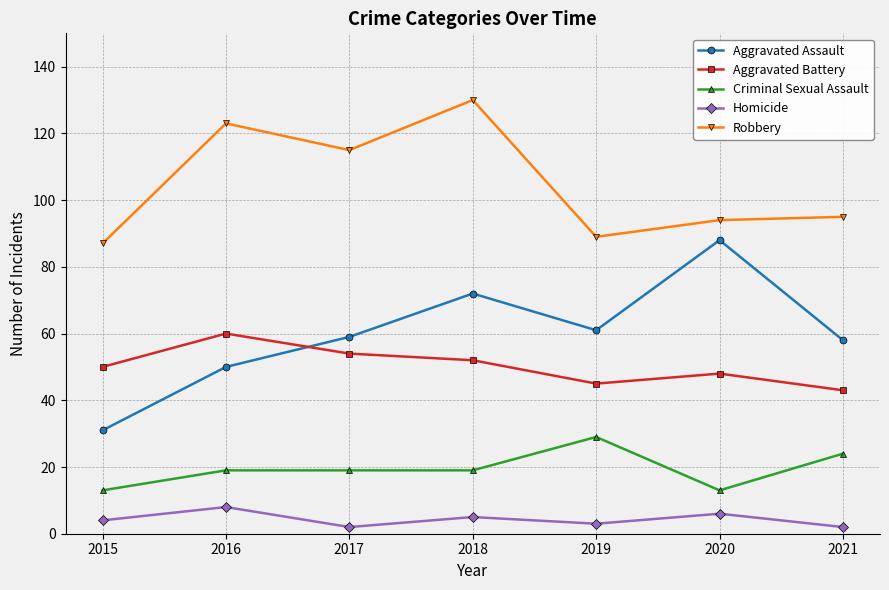

What is the value of the Homicide point at the 7th from the left?

2